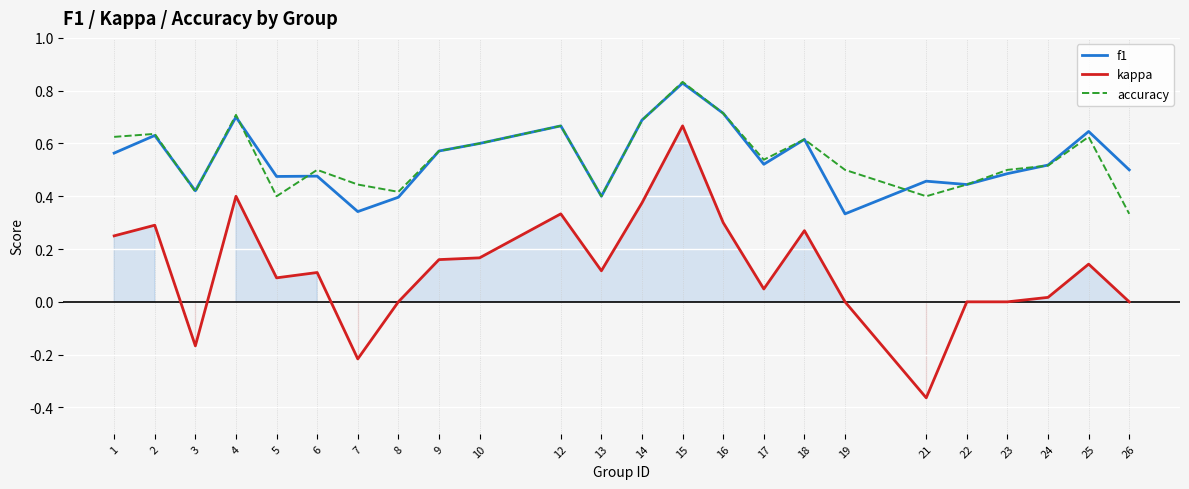

Which series has the largest total across all categories?

accuracy